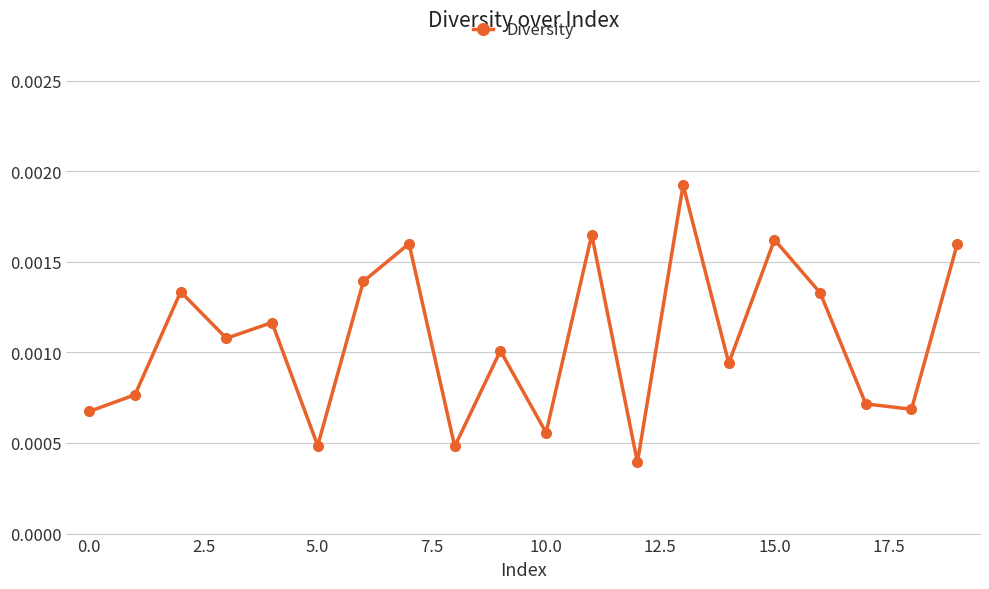

Count the values in the range 0 to 1.

20